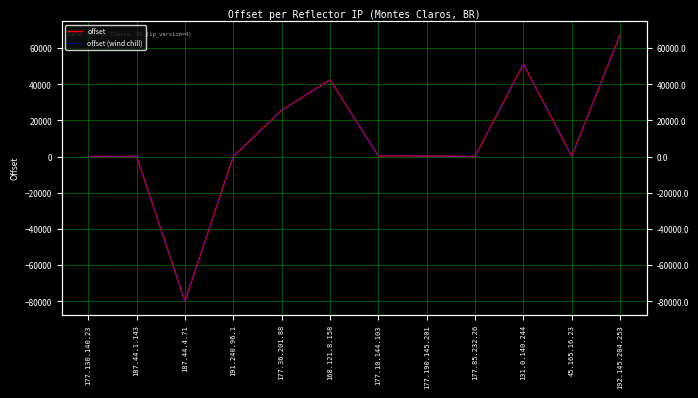

What is the sum of all offset (wind chill) values?

107274